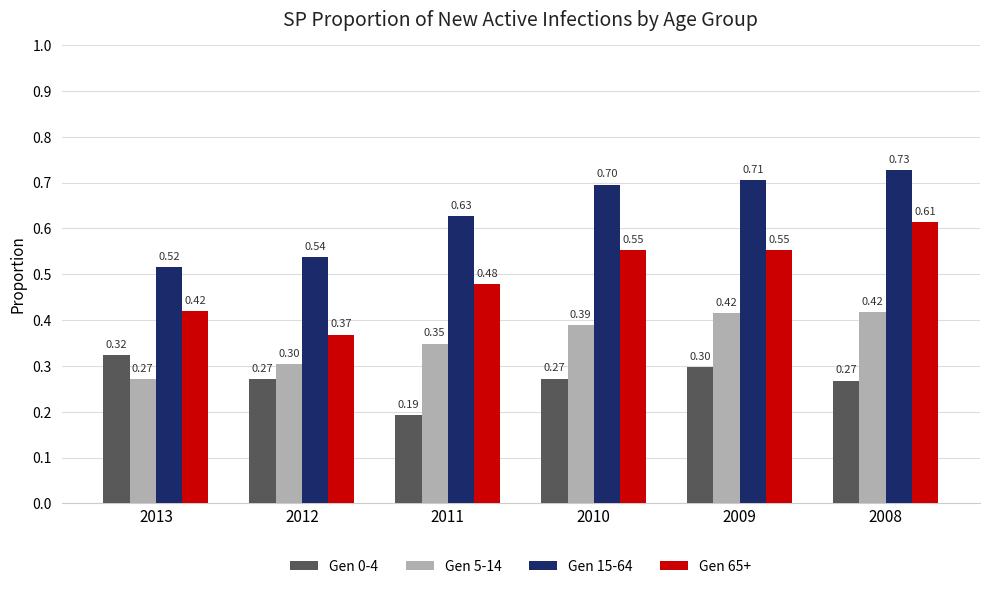

What is the average value of the Gen 0-4 series?

0.3